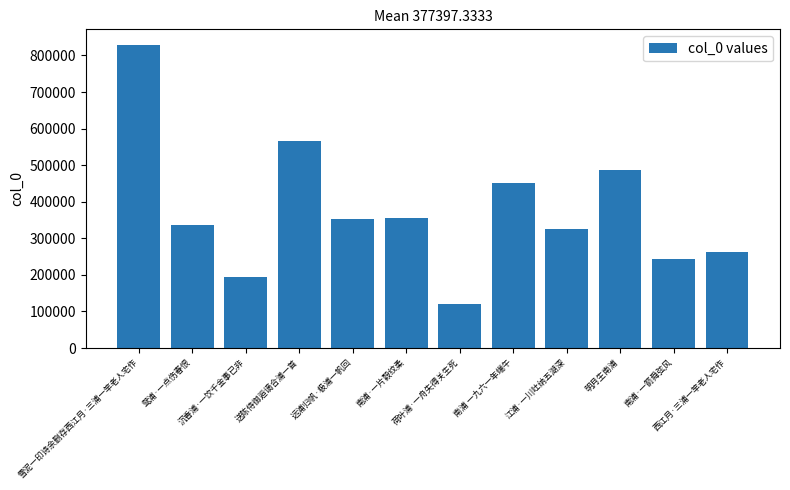

How many values are below 352561?

6